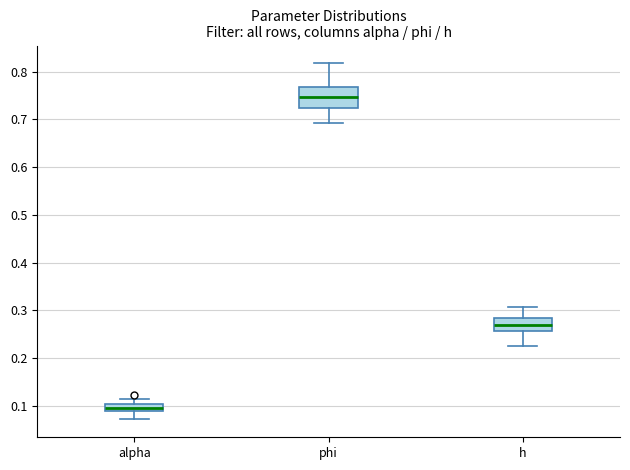

Where is the lower edge of the box for alpha on the y-axis? The values are not printed on the chart, so give them approximately, as read against the axis.

0.09